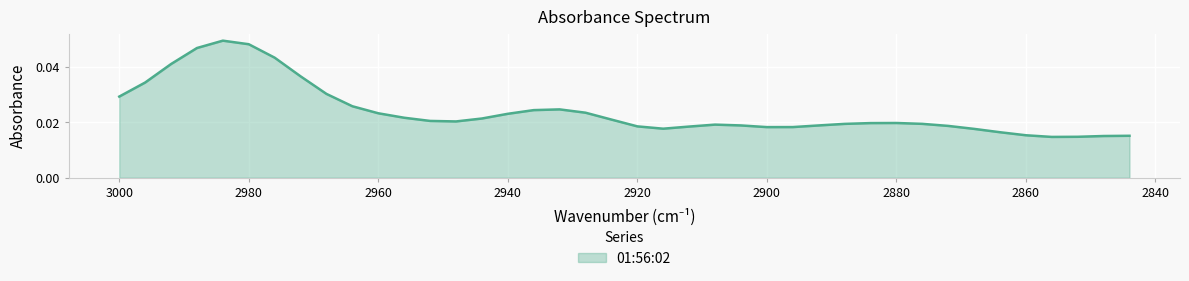

How many points are higher than both their immediate neighbors (excluding endpoints)?

4